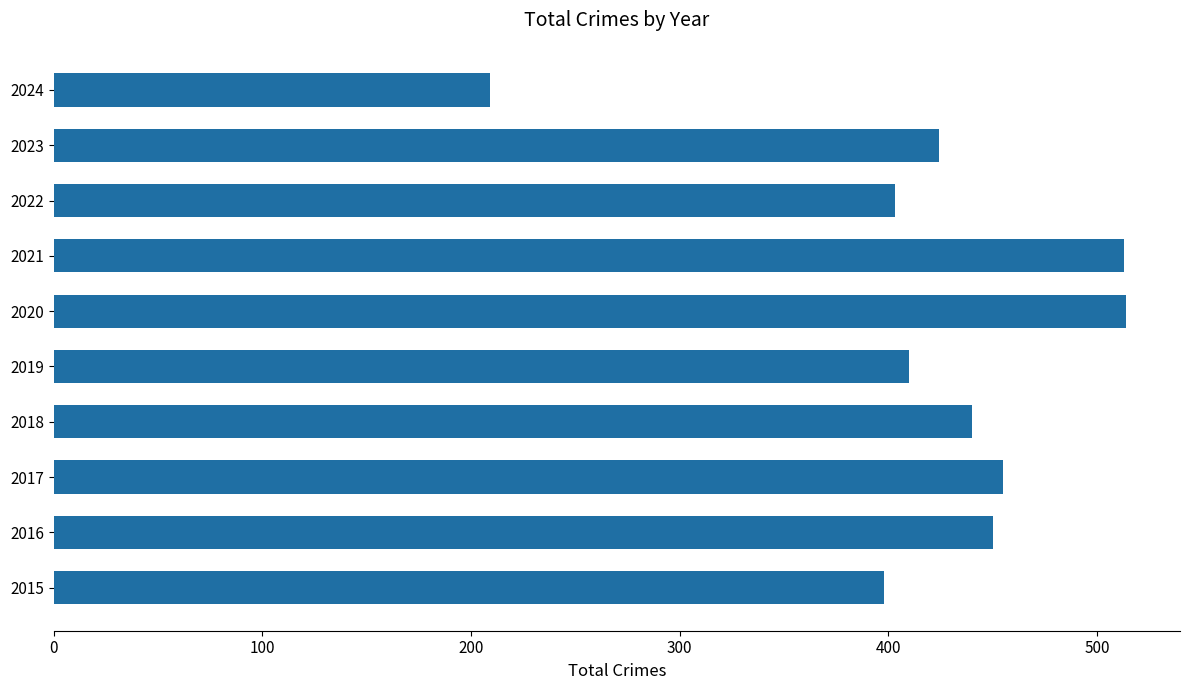

At which category does the chart reach its minimum across all series?

2024